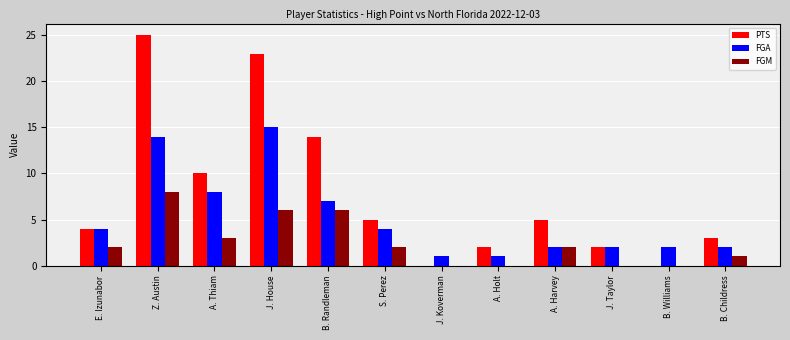

Is the value of FGA at A. Thiam greater than the value of FGM at J. House?

Yes